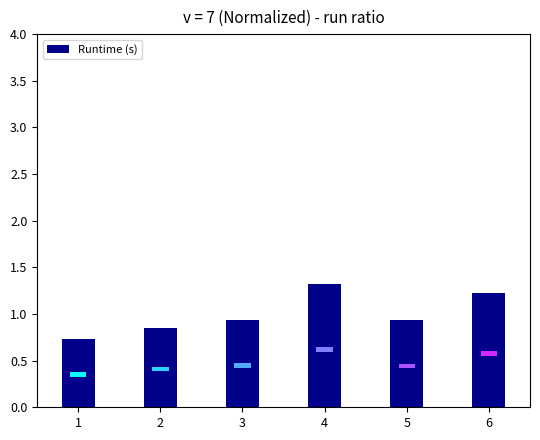

What is the sum of the values at 6 and 1?

2.0